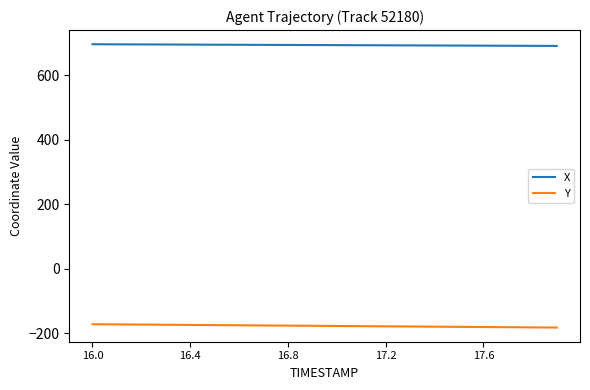

Which series has the largest total across all categories?

X